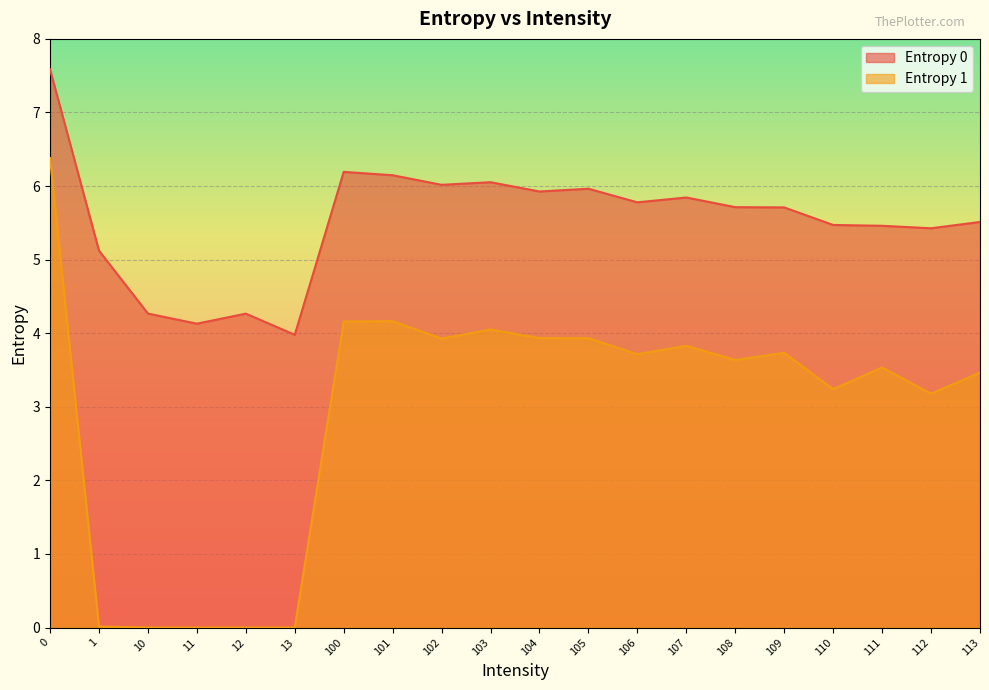

What is the value of the Entropy 1 point at the 19th from the left?

3.2